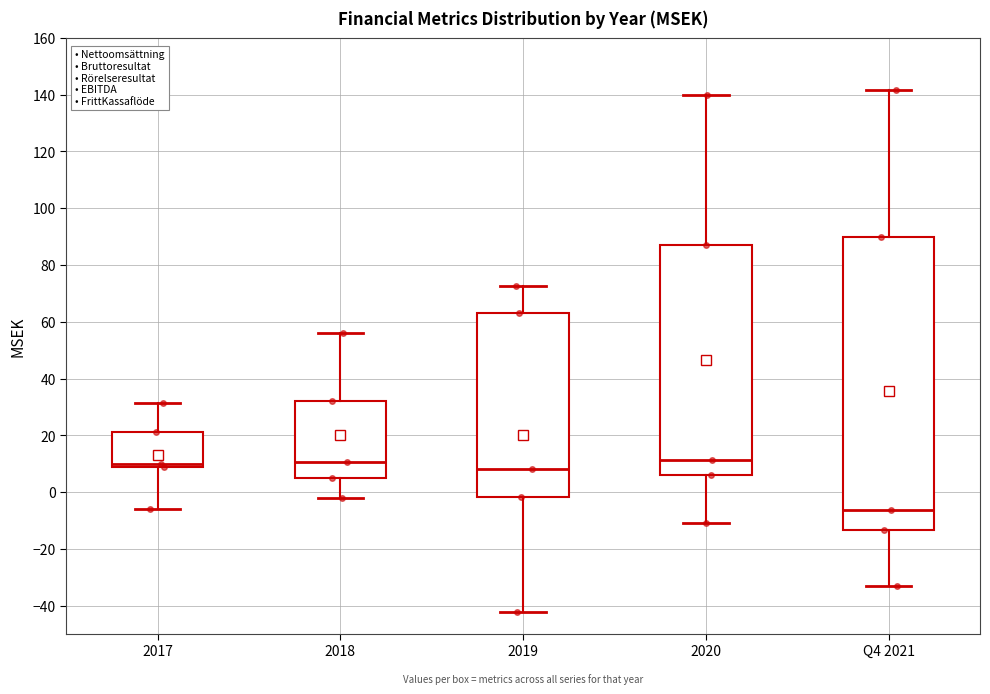

Where is the upper edge of the box for 2020 on the y-axis? The values are not printed on the chart, so give them approximately, as read against the axis.

88